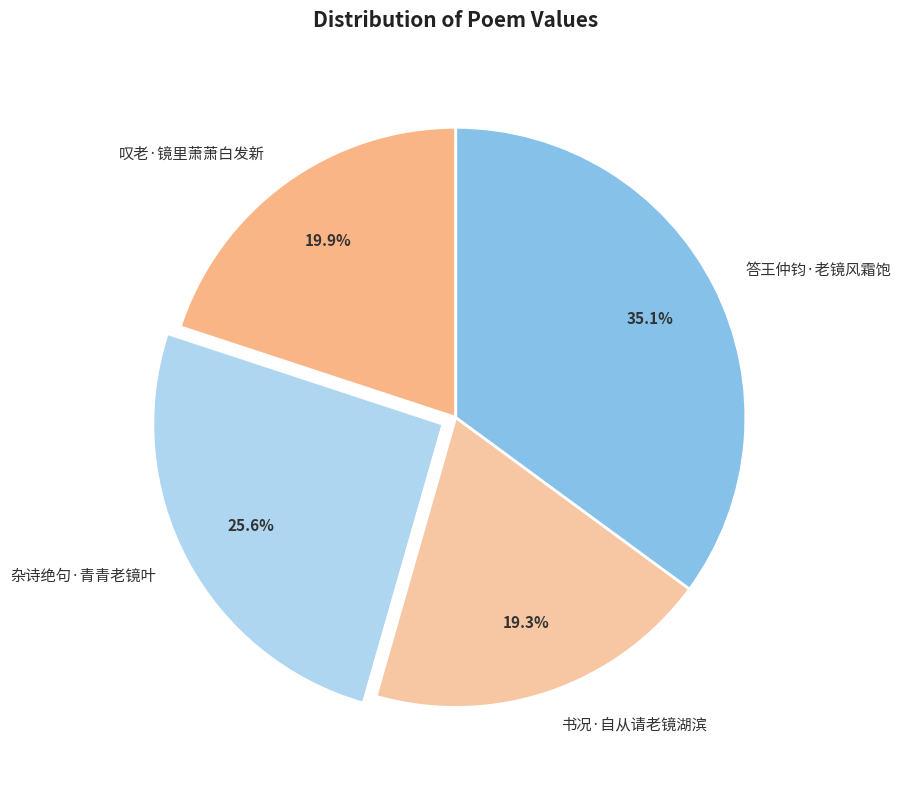

The 杂诗绝句·青青老镜叶 slice represents 13% of the pie. True or false?

False